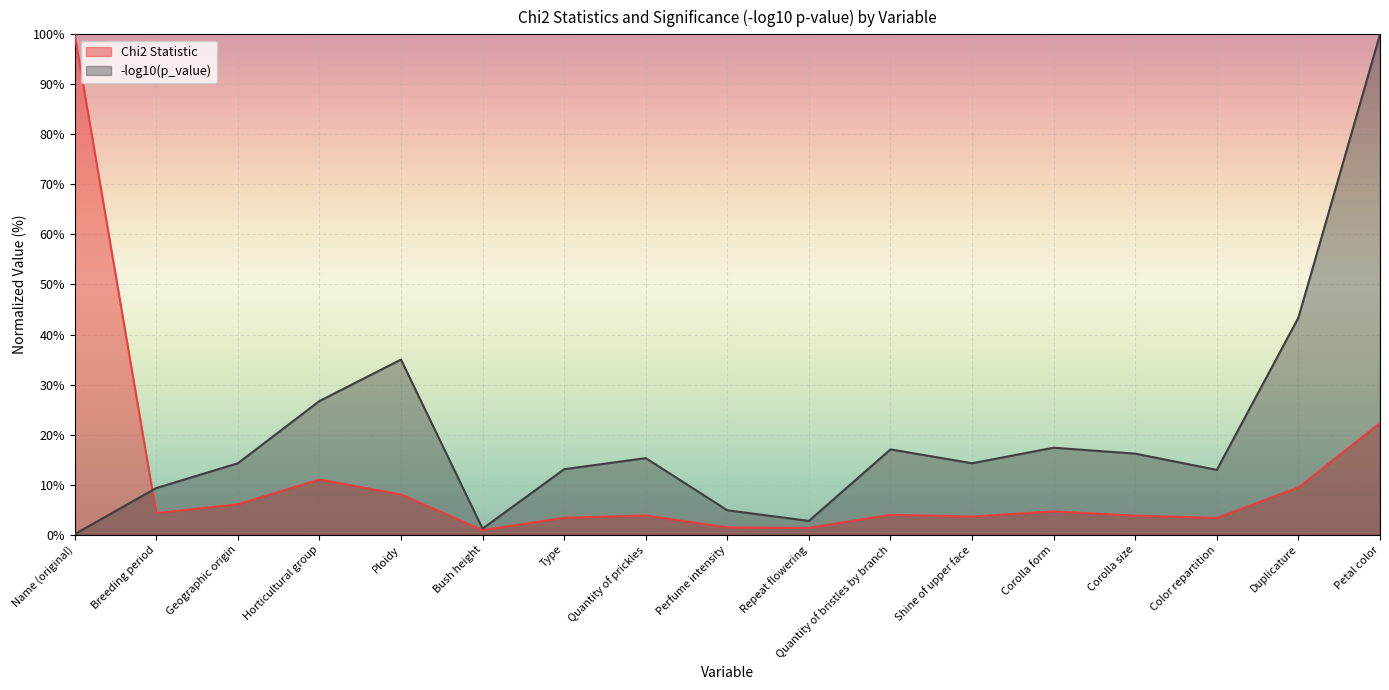

What is the spread (max minus min) of values at Corolla form?

12.7